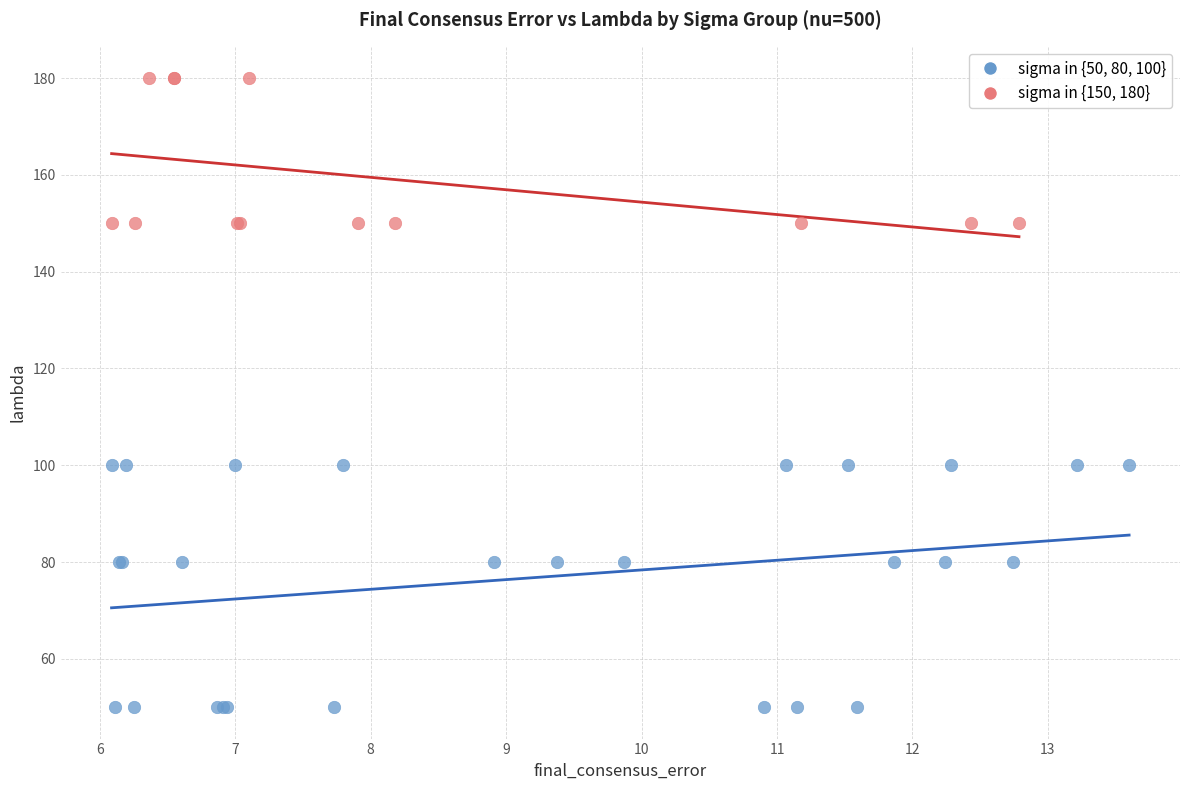

Which series reaches the minimum Y coordinate?

sigma in {50, 80, 100}